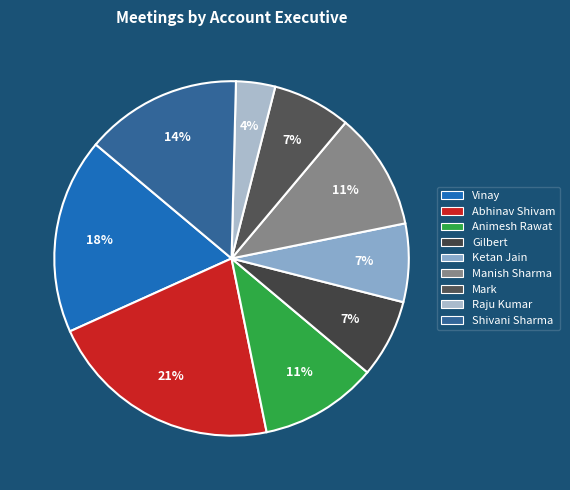

Which category has the biggest portion of the pie?

Abhinav Shivam